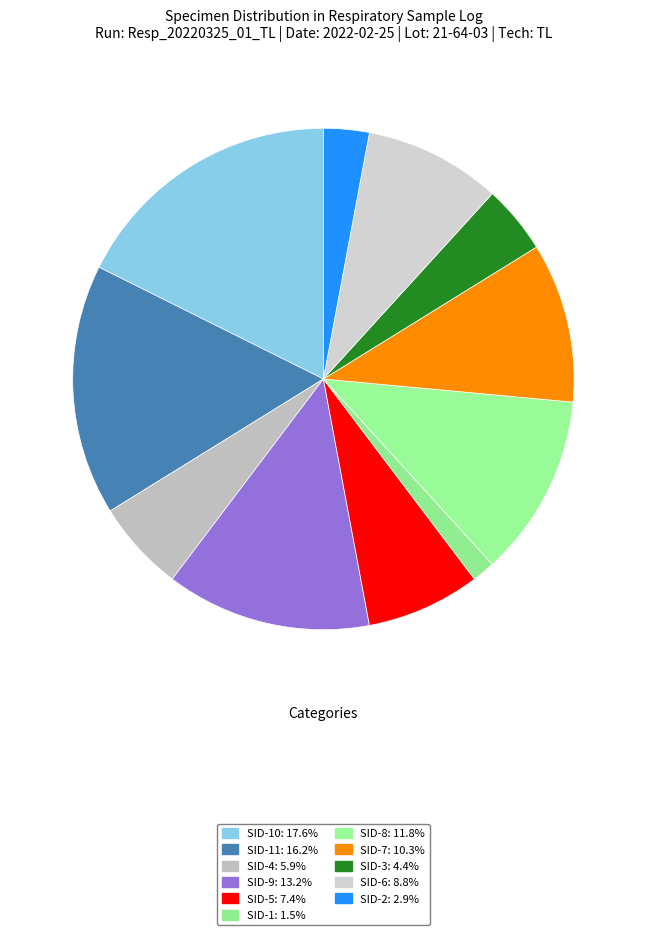

How many segments does this pie chart have?

11